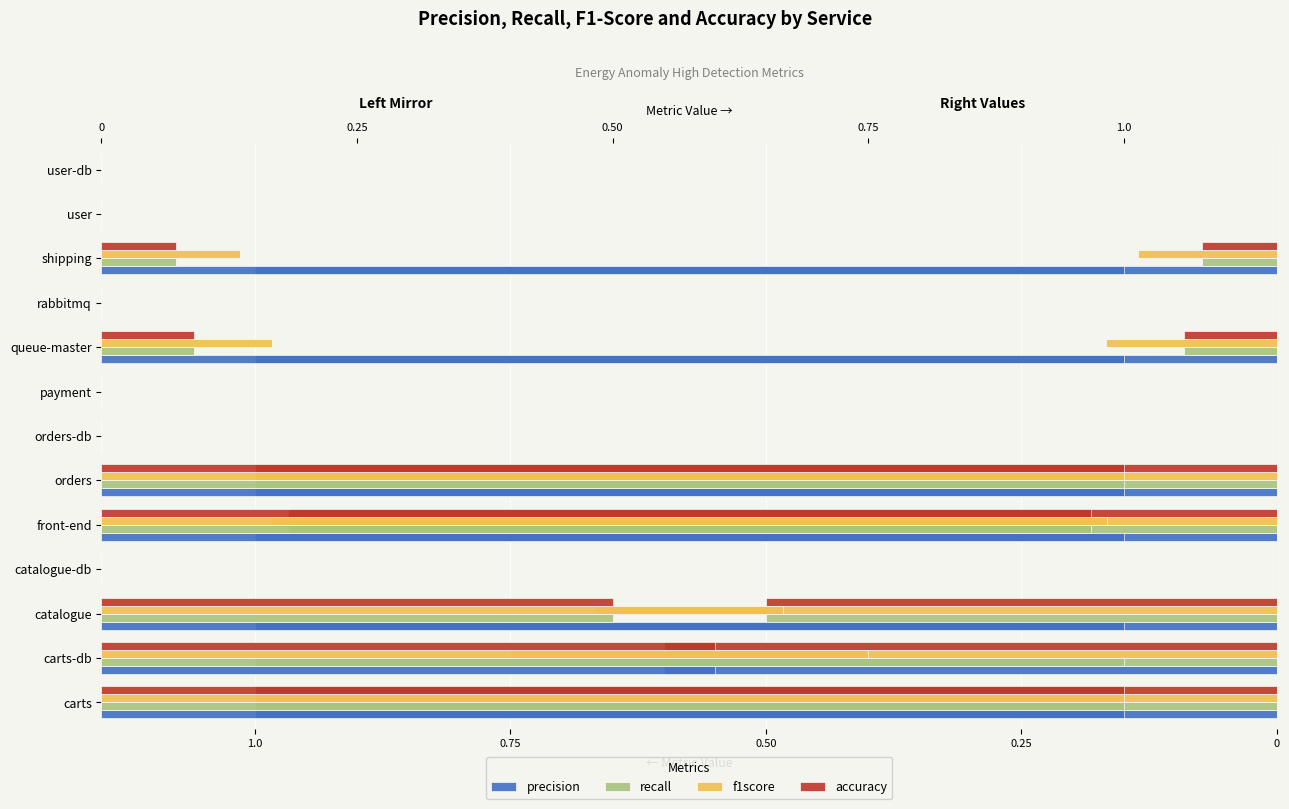

How many positive values does the f1score series have?

7